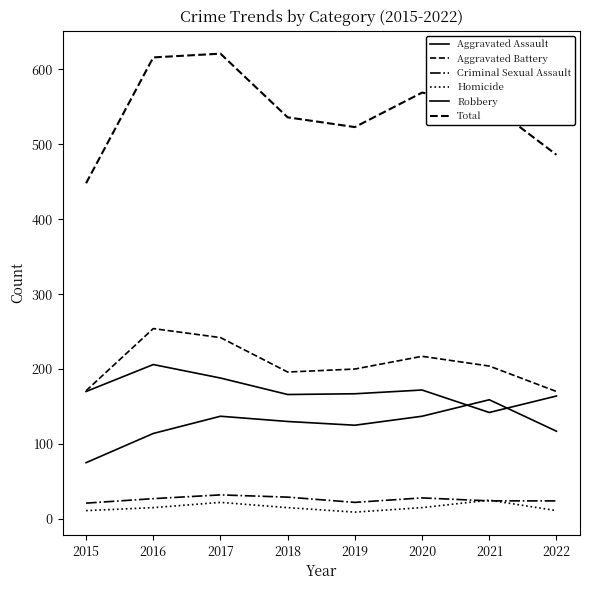

True or false: Total has a value of 448 at 2015.

True